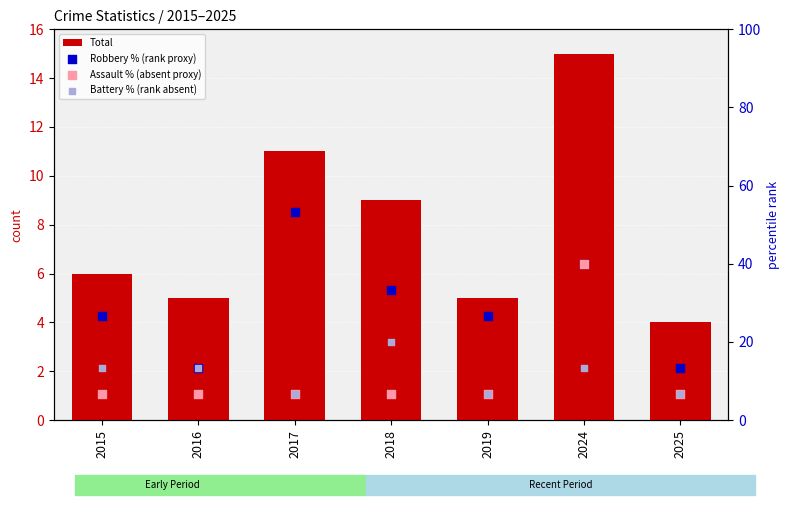

At how many categories does at least one series exceed 33?

3